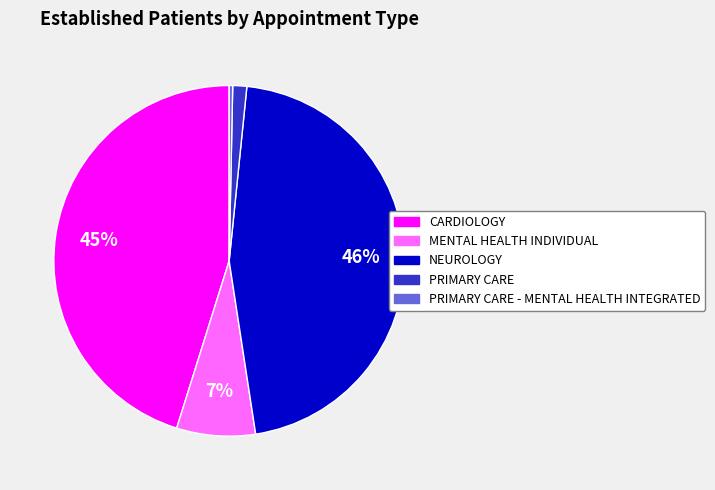

Is it true that CARDIOLOGY is 55% of the pie?

False